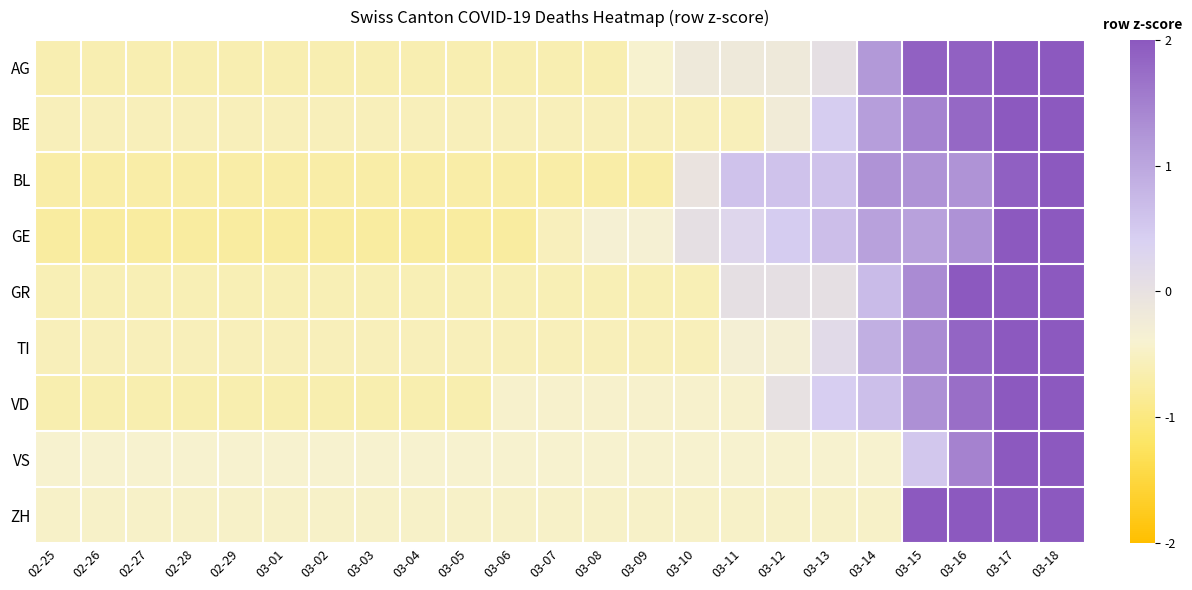

Reading right to left, extract all data points from this chart.

AG: 03-18=2.1	03-17=2.1	03-16=1.9	03-15=1.9	03-14=1.2	03-13=0.0	03-12=-0.2	03-11=-0.2	03-10=-0.2	03-09=-0.4	03-08=-0.6	03-07=-0.6	03-06=-0.6	03-05=-0.6	03-04=-0.6	03-03=-0.6	03-02=-0.6	03-01=-0.6	02-29=-0.6	02-28=-0.6	02-27=-0.6	02-26=-0.6	02-25=-0.6
BE: 03-18=2.5	03-17=2.1	03-16=1.8	03-15=1.5	03-14=1.1	03-13=0.4	03-12=-0.2	03-11=-0.6	03-10=-0.6	03-09=-0.6	03-08=-0.6	03-07=-0.6	03-06=-0.6	03-05=-0.6	03-04=-0.6	03-03=-0.6	03-02=-0.6	03-01=-0.6	02-29=-0.6	02-28=-0.6	02-27=-0.6	02-26=-0.6	02-25=-0.6
BL: 03-18=2.6	03-17=1.9	03-16=1.3	03-15=1.3	03-14=1.3	03-13=0.6	03-12=0.6	03-11=0.6	03-10=-0.1	03-09=-0.7	03-08=-0.7	03-07=-0.7	03-06=-0.7	03-05=-0.7	03-04=-0.7	03-03=-0.7	03-02=-0.7	03-01=-0.7	02-29=-0.7	02-28=-0.7	02-27=-0.7	02-26=-0.7	02-25=-0.7
GE: 03-18=2.5	03-17=2.3	03-16=1.3	03-15=1.1	03-14=1.1	03-13=0.7	03-12=0.5	03-11=0.3	03-10=0.1	03-09=-0.4	03-08=-0.4	03-07=-0.6	03-06=-0.8	03-05=-0.8	03-04=-0.8	03-03=-0.8	03-02=-0.8	03-01=-0.8	02-29=-0.8	02-28=-0.8	02-27=-0.8	02-26=-0.8	02-25=-0.8
GR: 03-18=2.7	03-17=2.0	03-16=2.0	03-15=1.4	03-14=0.7	03-13=0.1	03-12=0.1	03-11=0.1	03-10=-0.6	03-09=-0.6	03-08=-0.6	03-07=-0.6	03-06=-0.6	03-05=-0.6	03-04=-0.6	03-03=-0.6	03-02=-0.6	03-01=-0.6	02-29=-0.6	02-28=-0.6	02-27=-0.6	02-26=-0.6	02-25=-0.6
TI: 03-18=2.6	03-17=2.3	03-16=1.8	03-15=1.4	03-14=0.9	03-13=0.2	03-12=-0.3	03-11=-0.3	03-10=-0.6	03-09=-0.6	03-08=-0.6	03-07=-0.6	03-06=-0.6	03-05=-0.6	03-04=-0.6	03-03=-0.6	03-02=-0.6	03-01=-0.6	02-29=-0.6	02-28=-0.6	02-27=-0.6	02-26=-0.6	02-25=-0.6
VD: 03-18=2.6	03-17=2.4	03-16=1.7	03-15=1.3	03-14=0.6	03-13=0.4	03-12=0.0	03-11=-0.4	03-10=-0.4	03-09=-0.4	03-08=-0.4	03-07=-0.4	03-06=-0.4	03-05=-0.6	03-04=-0.6	03-03=-0.6	03-02=-0.6	03-01=-0.6	02-29=-0.6	02-28=-0.6	02-27=-0.6	02-26=-0.6	02-25=-0.6
VS: 03-18=3.4	03-17=2.4	03-16=1.5	03-15=0.5	03-14=-0.4	03-13=-0.4	03-12=-0.4	03-11=-0.4	03-10=-0.4	03-09=-0.4	03-08=-0.4	03-07=-0.4	03-06=-0.4	03-05=-0.4	03-04=-0.4	03-03=-0.4	03-02=-0.4	03-01=-0.4	02-29=-0.4	02-28=-0.4	02-27=-0.4	02-26=-0.4	02-25=-0.4
ZH: 03-18=2.2	03-17=2.2	03-16=2.2	03-15=2.2	03-14=-0.5	03-13=-0.5	03-12=-0.5	03-11=-0.5	03-10=-0.5	03-09=-0.5	03-08=-0.5	03-07=-0.5	03-06=-0.5	03-05=-0.5	03-04=-0.5	03-03=-0.5	03-02=-0.5	03-01=-0.5	02-29=-0.5	02-28=-0.5	02-27=-0.5	02-26=-0.5	02-25=-0.5